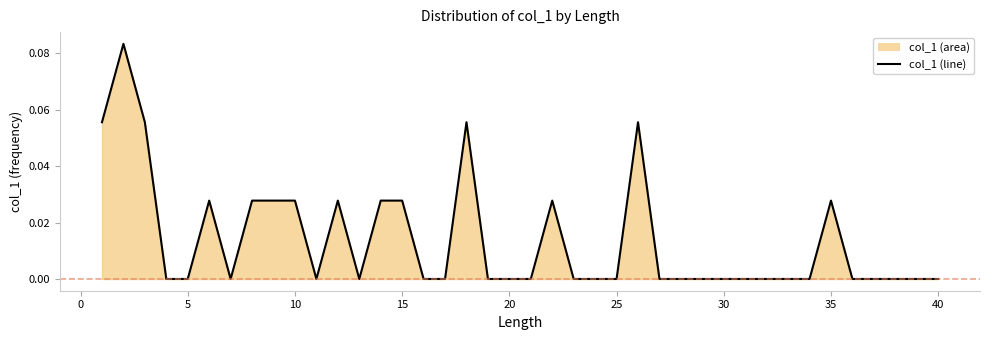

The value at 40 is 0.0. True or false?

True